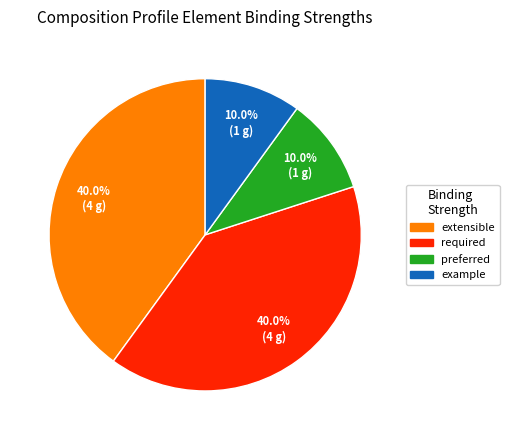

Approximately how many times larger is the value at preferred compared to example?

1.0